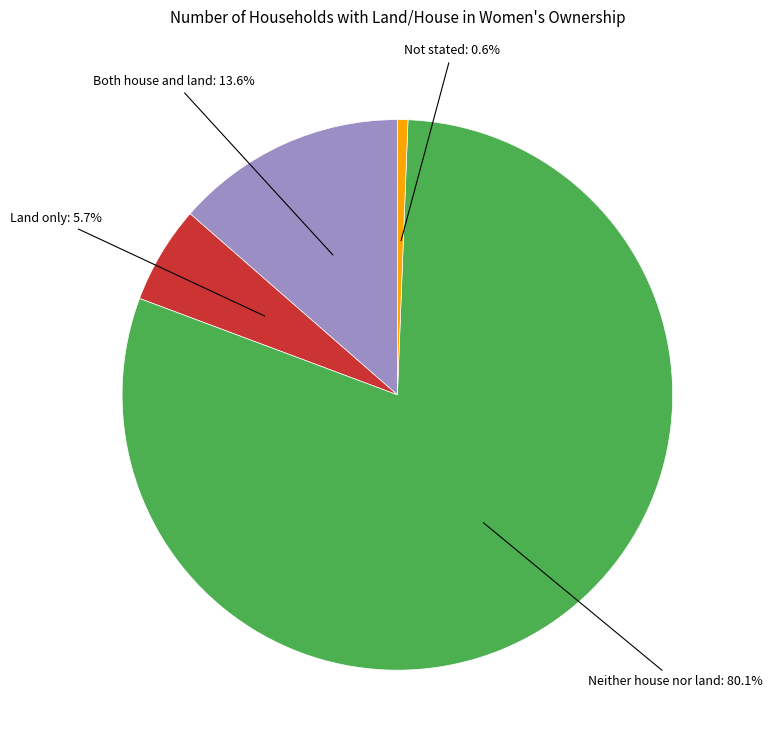

Does any single category account for the majority?

Yes